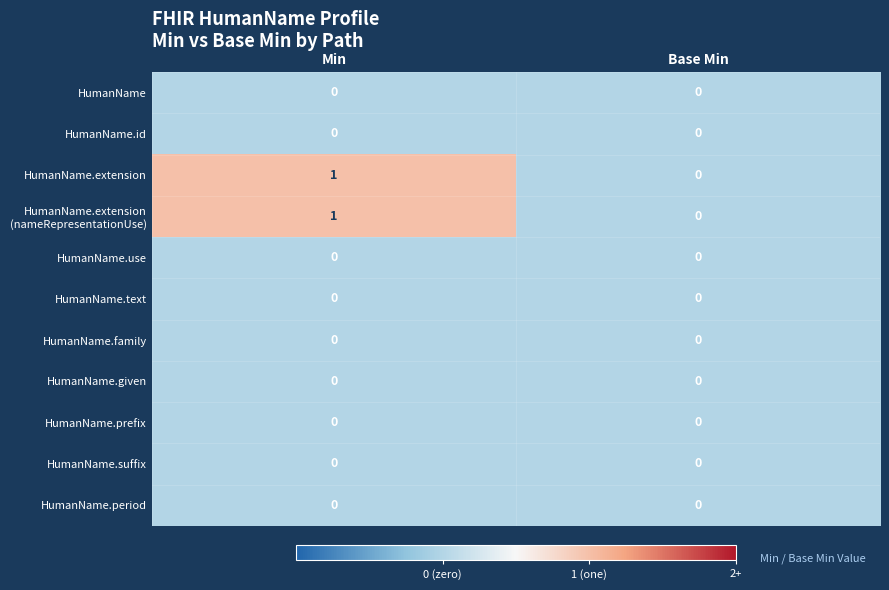

How many distinct data groups are displayed?

11